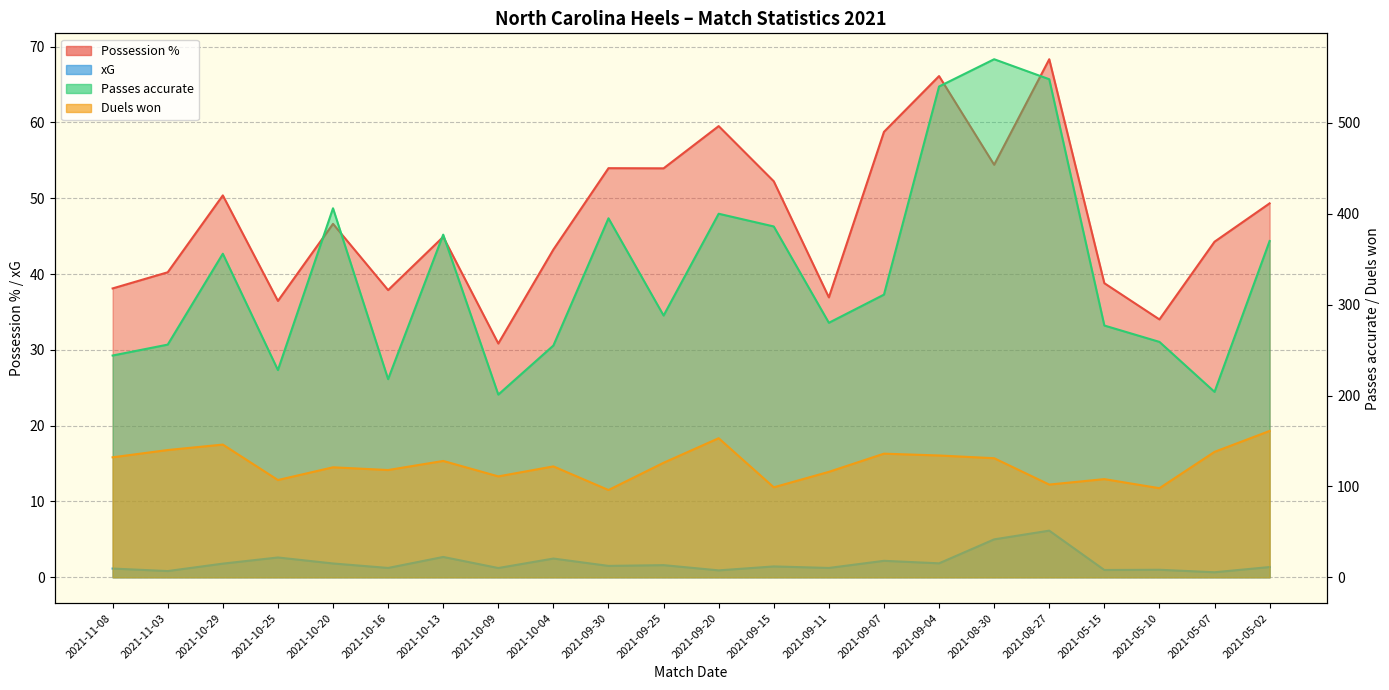

Reading left to right, transcribe all the data shown in this chart.

Possession %: 38.1	40.2	50.4	36.5	46.6	37.9	44.9	30.8	43.2	54.0	53.9	59.5	52.2	36.9	58.8	66.1	54.4	68.3	38.8	34.0	44.3	49.3
xG: 1.1	0.8	1.8	2.6	1.8	1.2	2.7	1.2	2.5	1.5	1.6	0.9	1.4	1.2	2.2	1.8	5.0	6.2	1.0	1.0	0.7	1.4
Passes accurate: 244.0	256.0	356.0	228.0	406.0	218.0	377.0	201.0	255.0	395.0	288.0	400.0	386.0	280.0	311.0	540.0	570.0	548.0	277.0	259.0	204.0	370.0
Duels won: 132.0	140.0	146.0	107.0	121.0	118.0	128.0	111.0	122.0	96.0	126.0	153.0	99.0	116.0	136.0	134.0	131.0	102.0	108.0	98.0	138.0	161.0